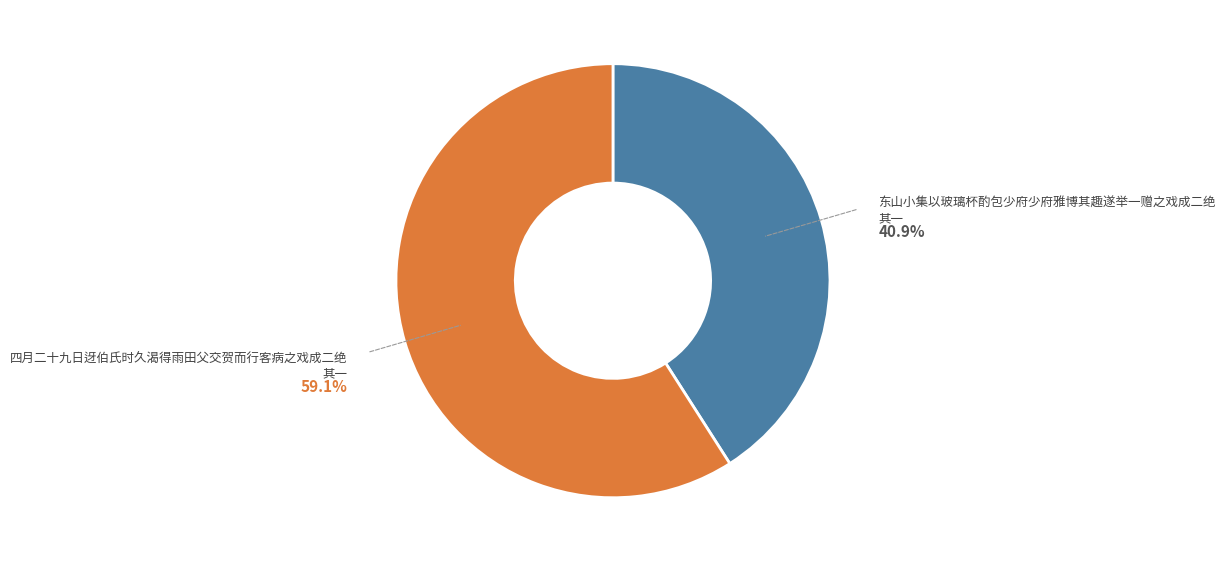

Which category has the smallest portion of the pie?

东山小集以玻璃杯酌包少府少府雅博其趣遂举一赠之戏成二绝 其一